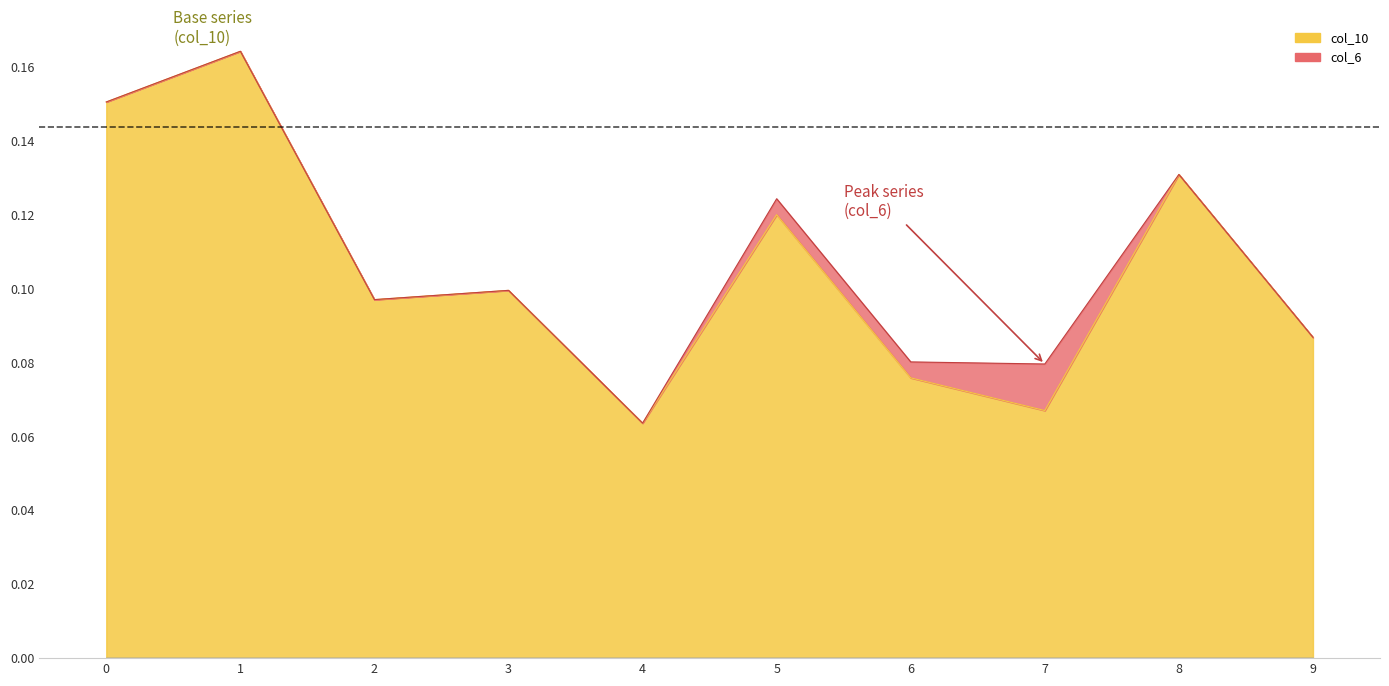

True or false: col_4 and col_3 cross at least once.

False